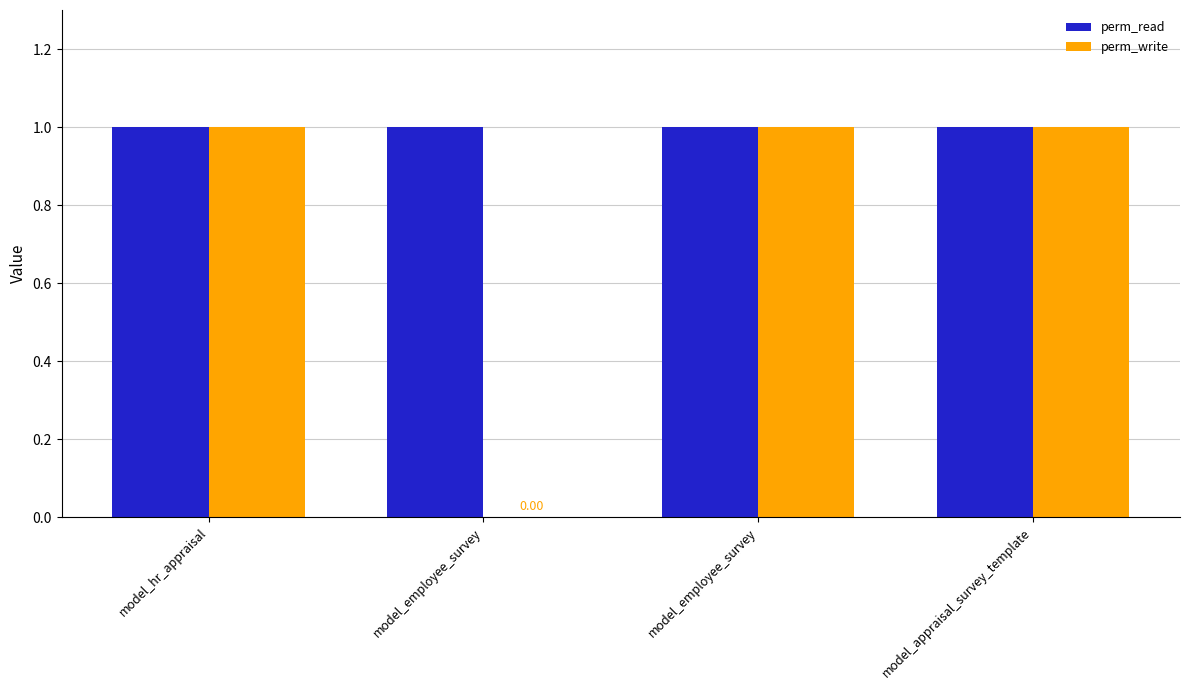

List the labels in order of perm_write value, smallest first.

model_employee_survey, model_hr_appraisal, model_employee_survey, model_appraisal_survey_template